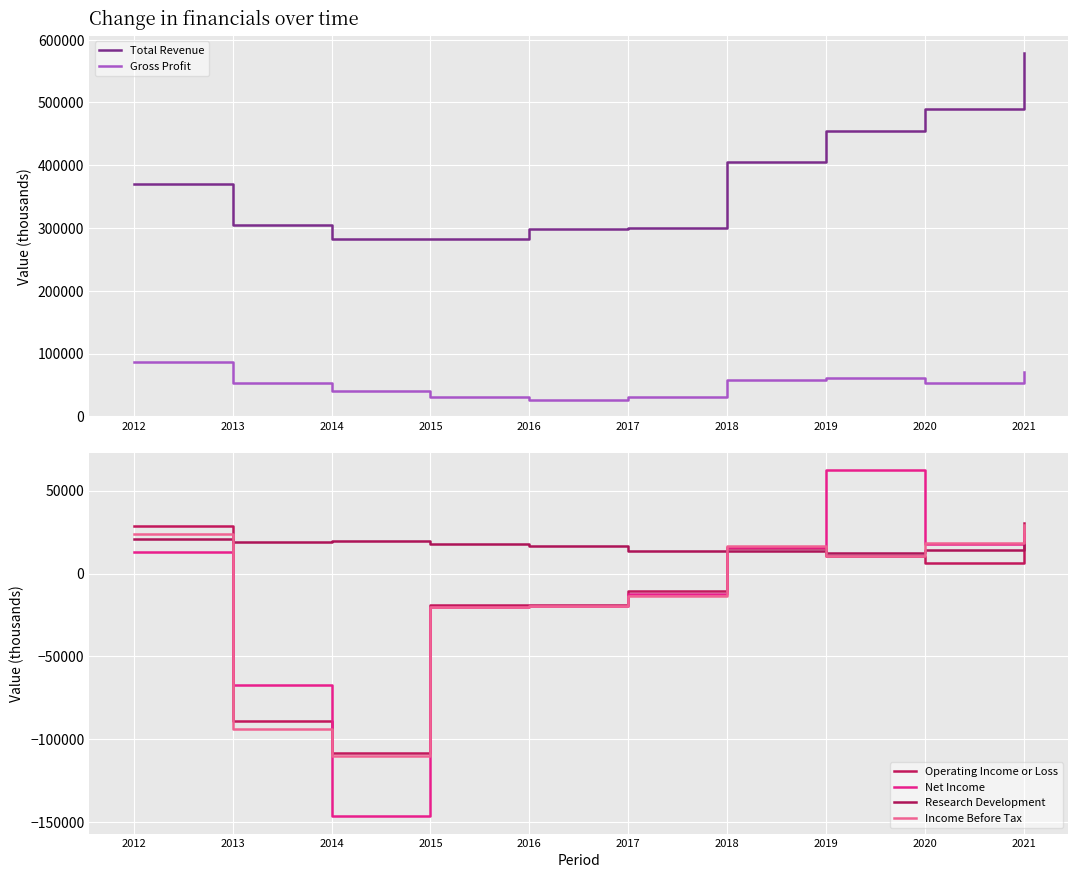

At which category does Gross Profit reach its first local peak?

2019